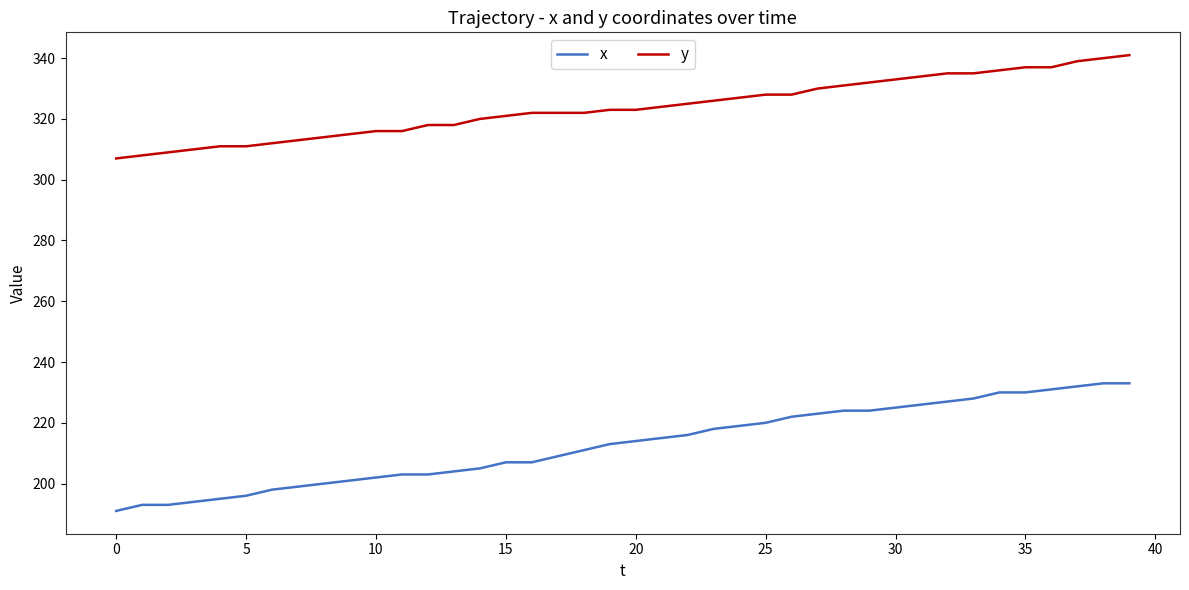

List the series in order of their overall mean, lowest first.

x, y